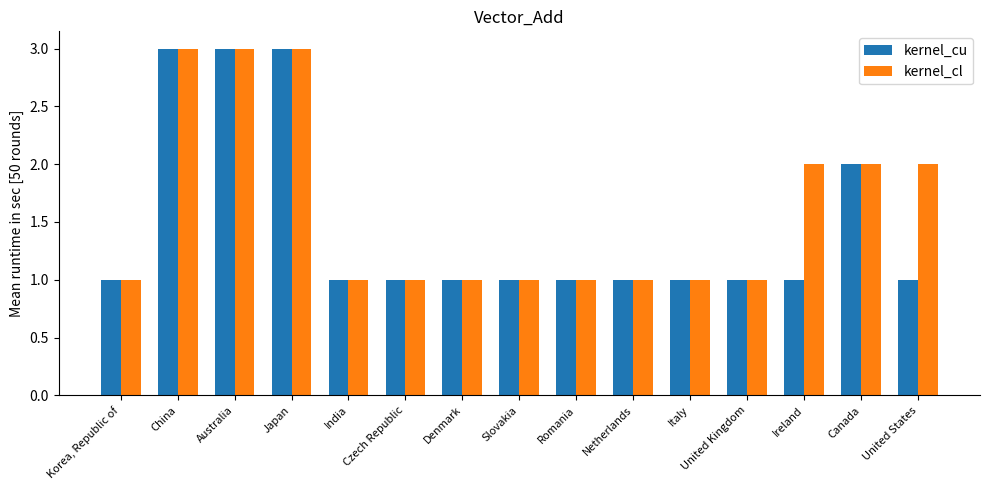

Reading left to right, extract all data points from this chart.

kernel_cu: 1	3	3	3	1	1	1	1	1	1	1	1	1	2	1
kernel_cl: 1	3	3	3	1	1	1	1	1	1	1	1	2	2	2